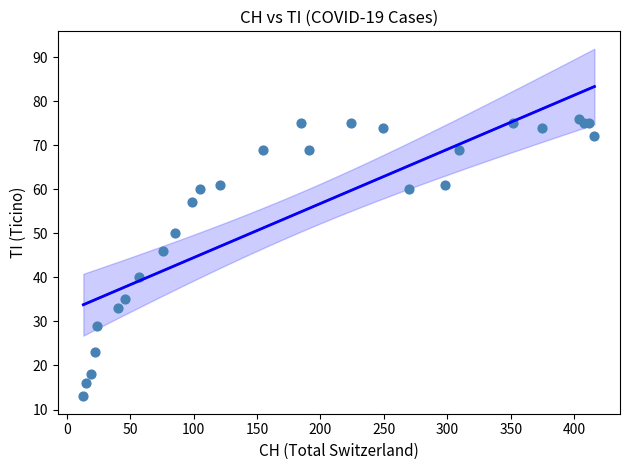

What Y value in the scatter plot is closest to 44?

46